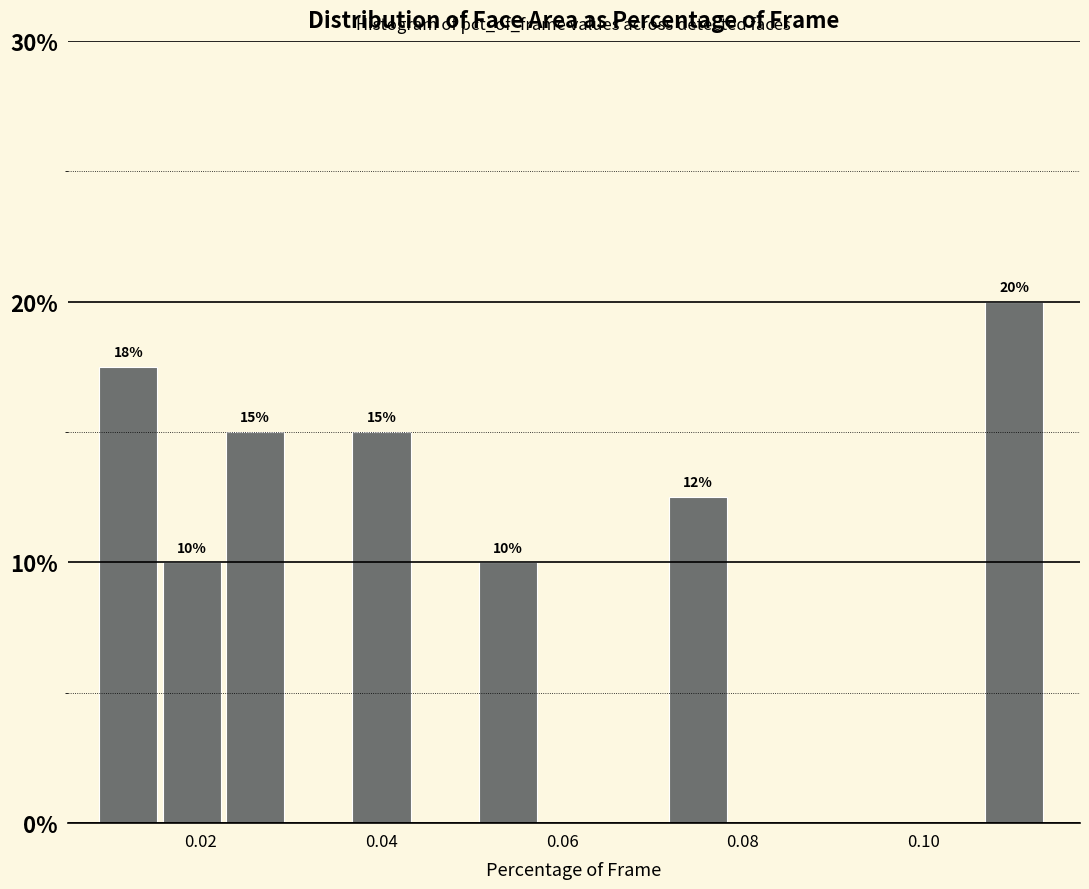

Around what value on the x-axis is the tallest bar? Give the approximate position of its centre, as read against the axis.

0.110